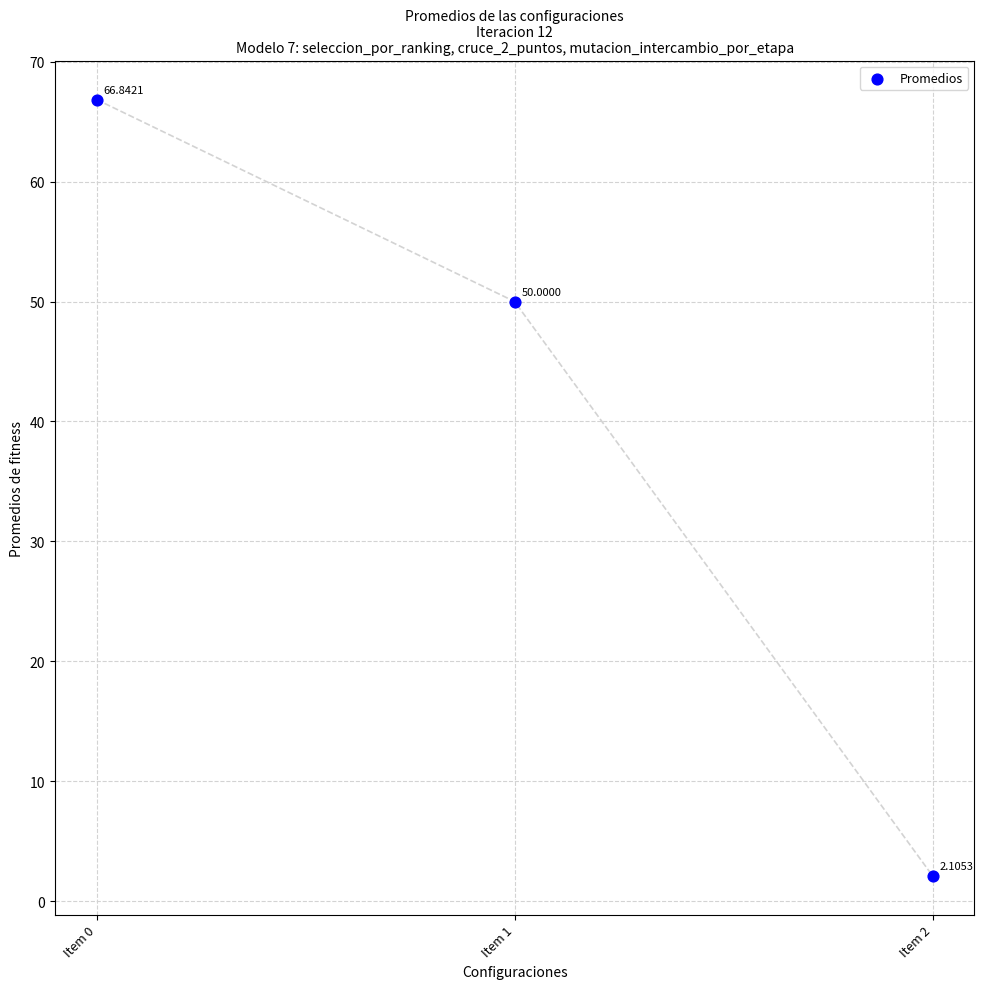

What is the range of Y values (max minus min)?

64.7